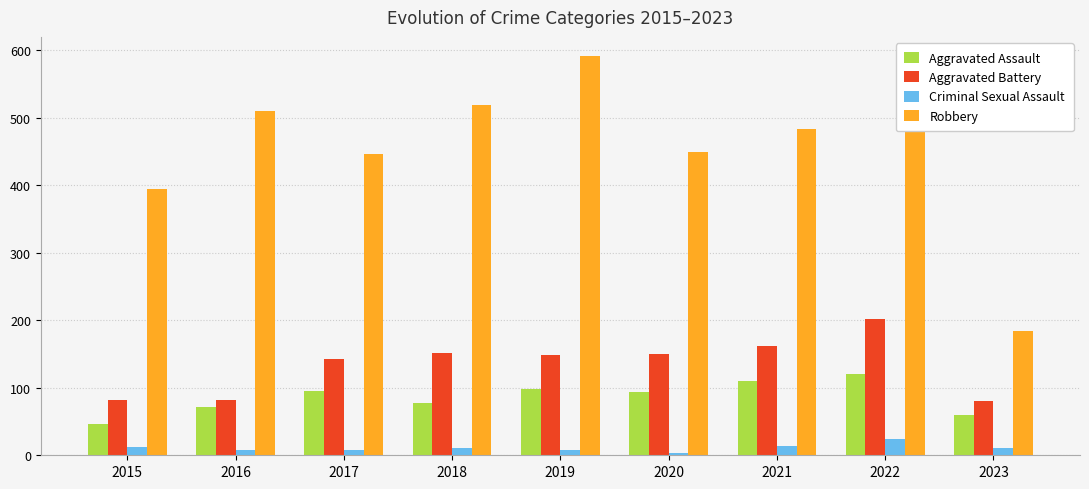

What is the greatest value displayed?

591